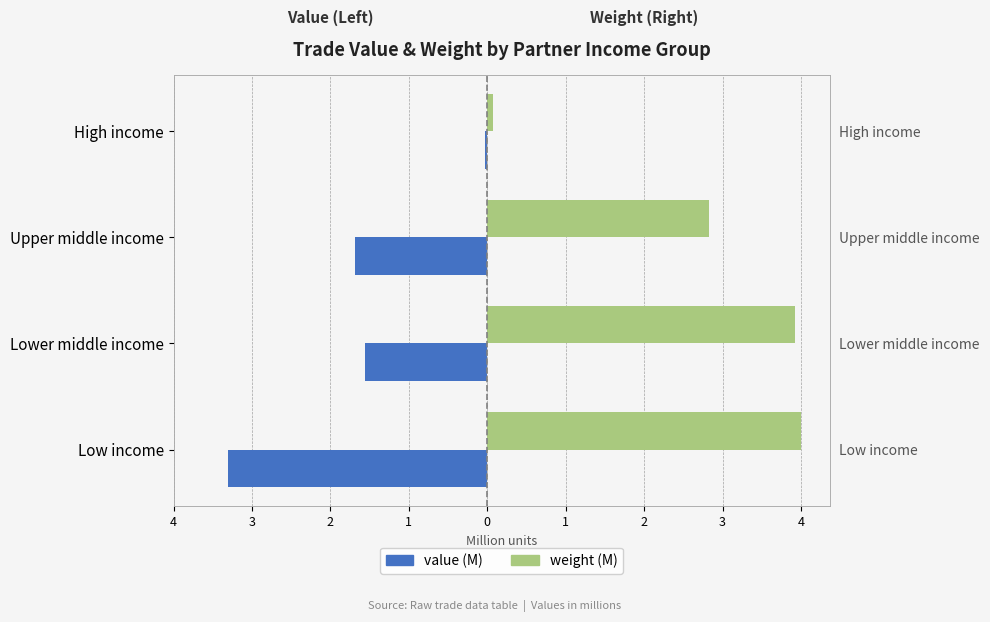

Reading right to left, list all the values displayed in this chart.

value (M): -0.0	-1.7	-1.6	-3.4
weight (M): 0.1	2.9	4.0	4.1